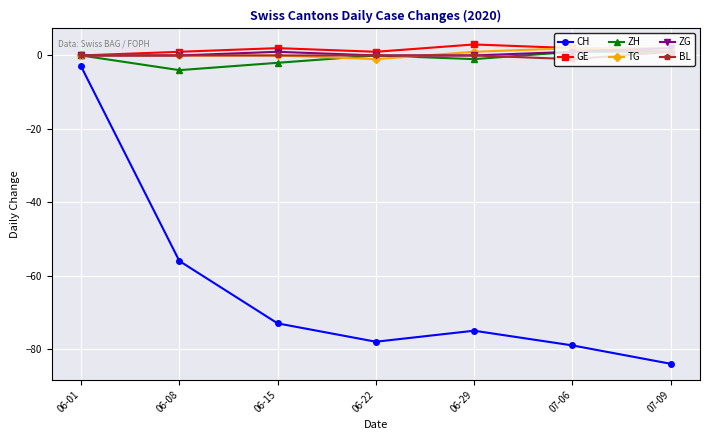

What is the label of the 1st point from the left?

06-01